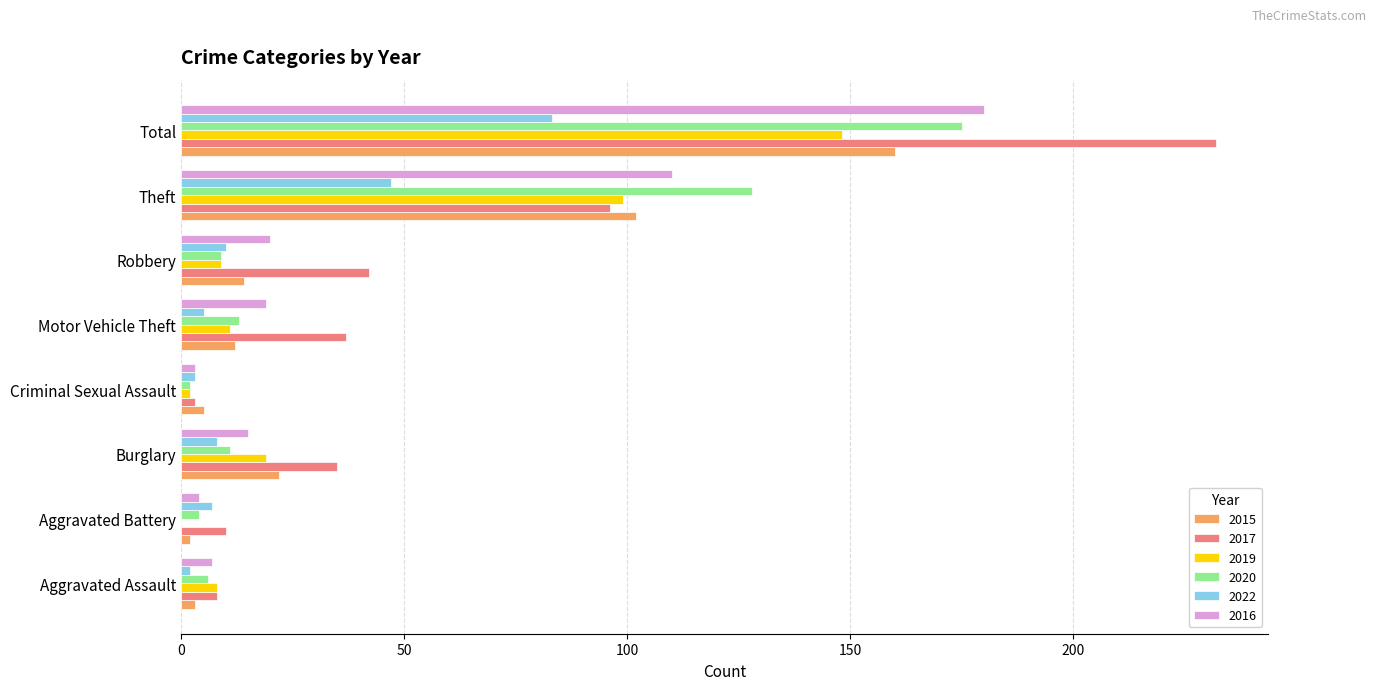

The 2016 series shows 27 at Motor Vehicle Theft. True or false?

False